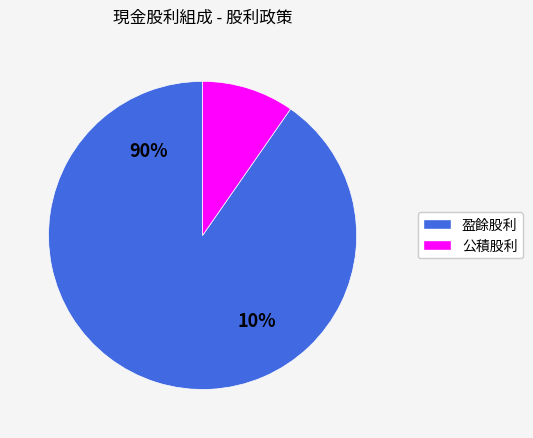

True or false: 2019 accounts for 18% of the total.

False